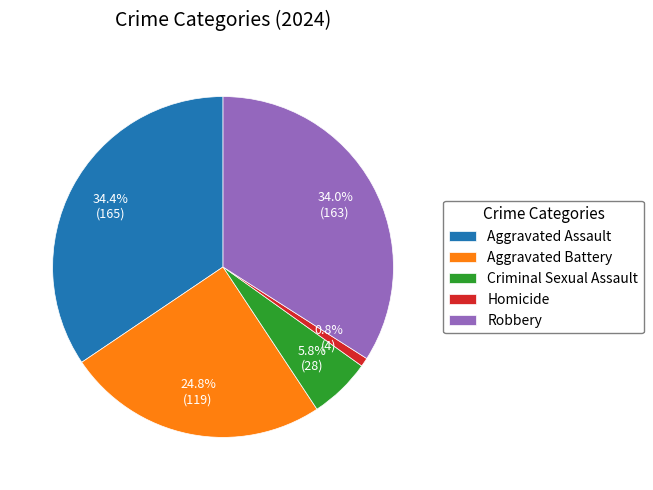

Which has a higher value, Aggravated Battery or Homicide?

Aggravated Battery